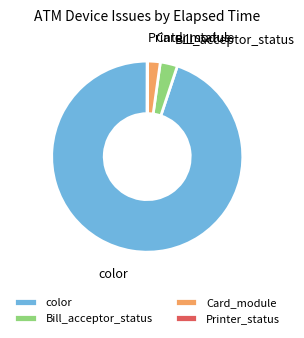

Do Bill_acceptor_status and Card_module together represent more than half of the pie?

No